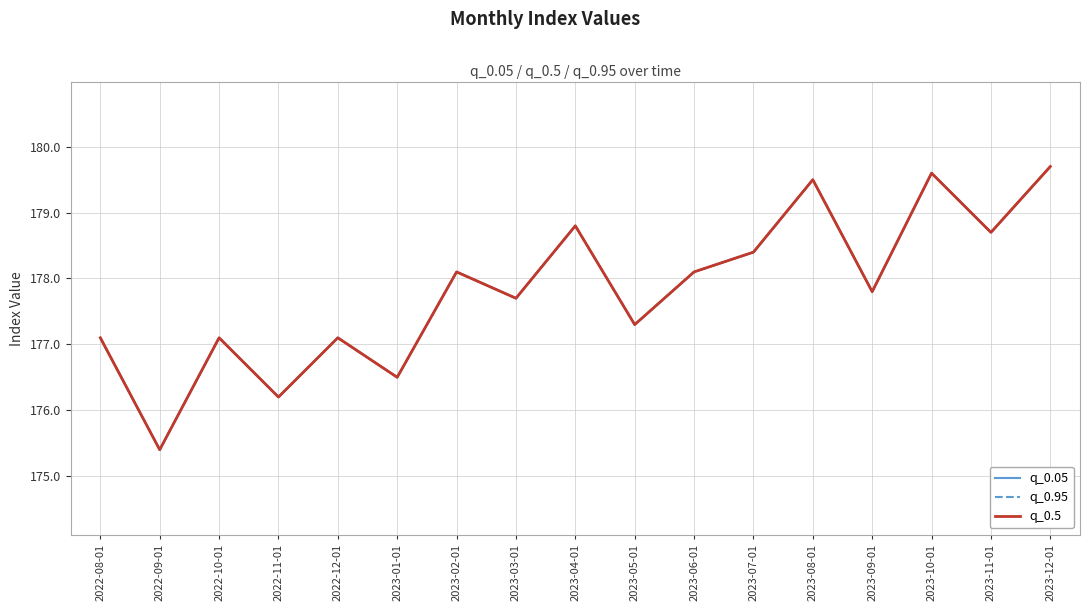

The q_0.5 series shows 94.8 at 2023-02-01. True or false?

False